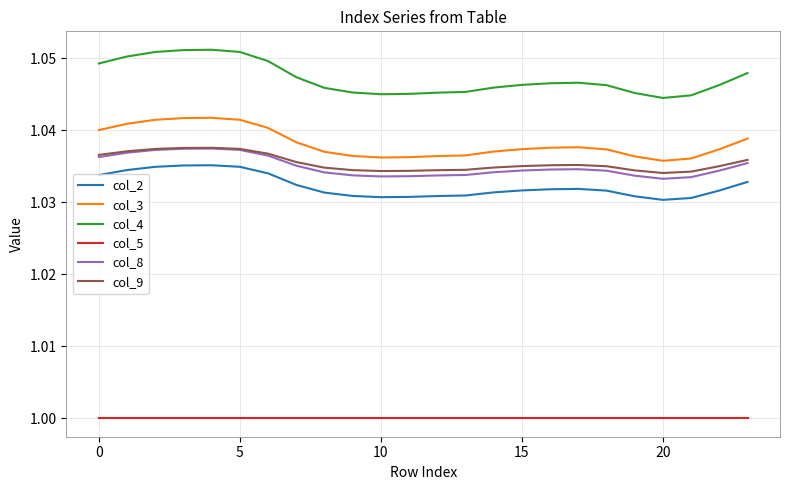

Which series has the largest range (max minus min)?

col_4